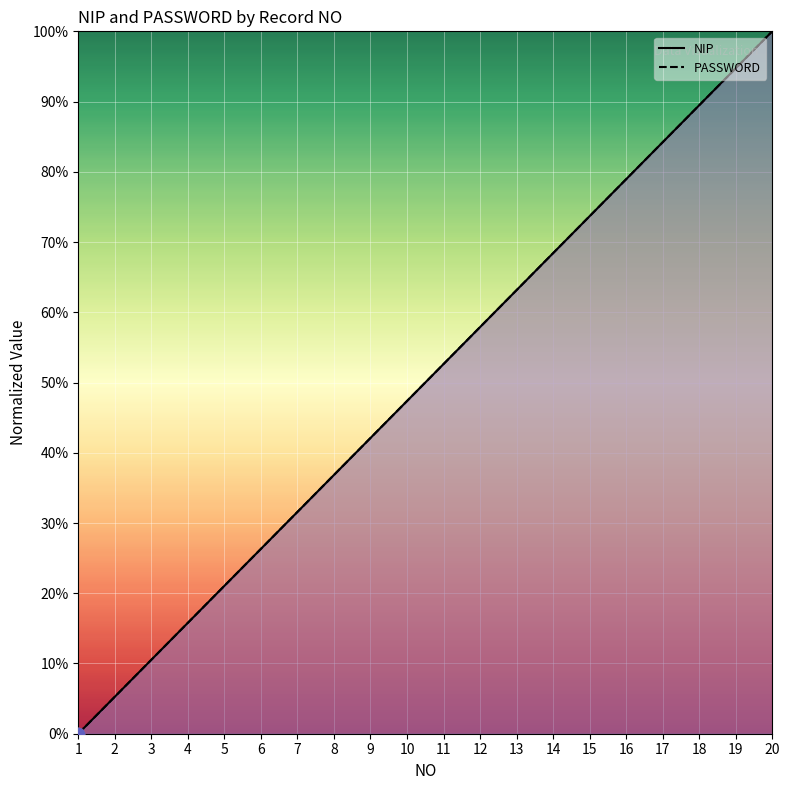

At which category is the sum across all series the highest?

20